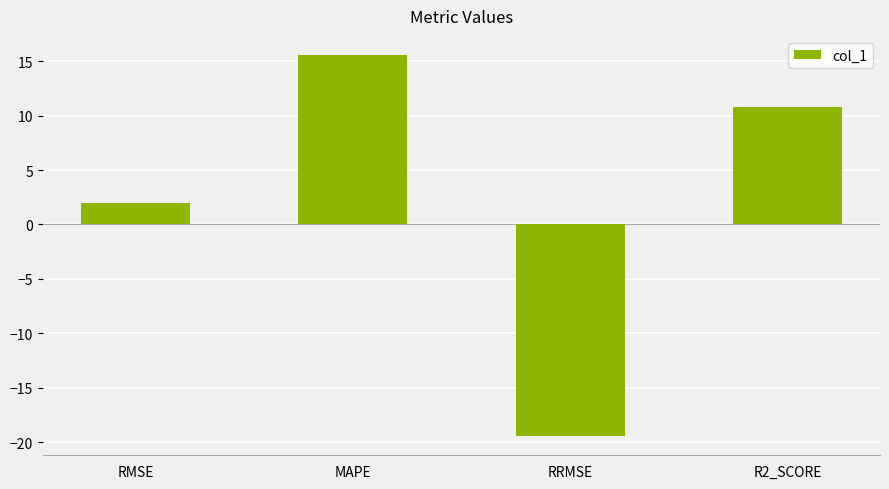

Which category has the highest value across all series?

MAPE